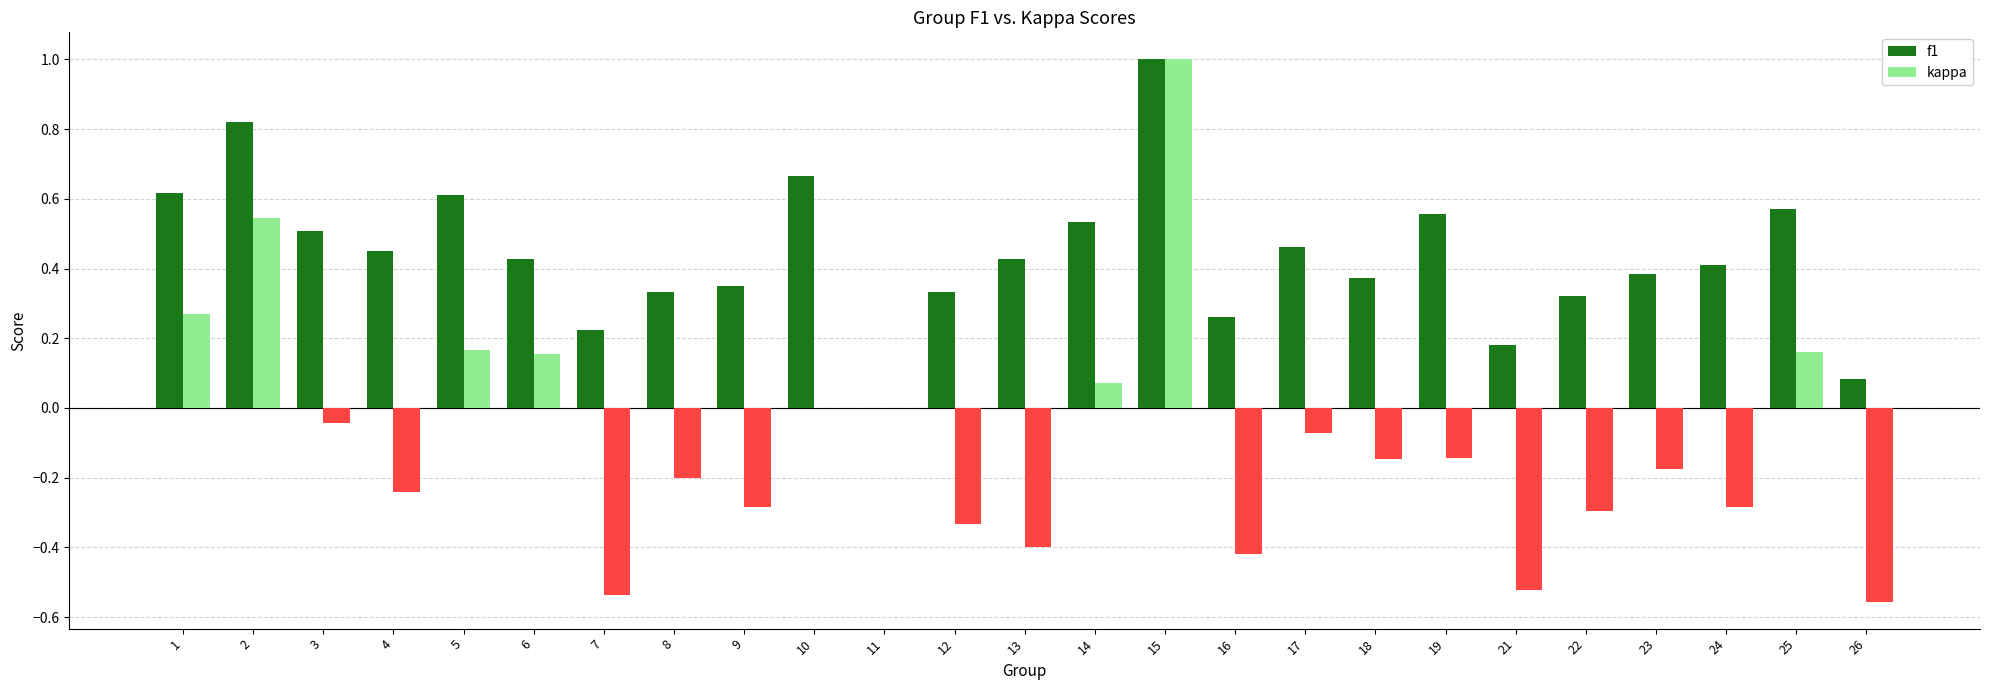

Which category has the highest value in the kappa series?

15